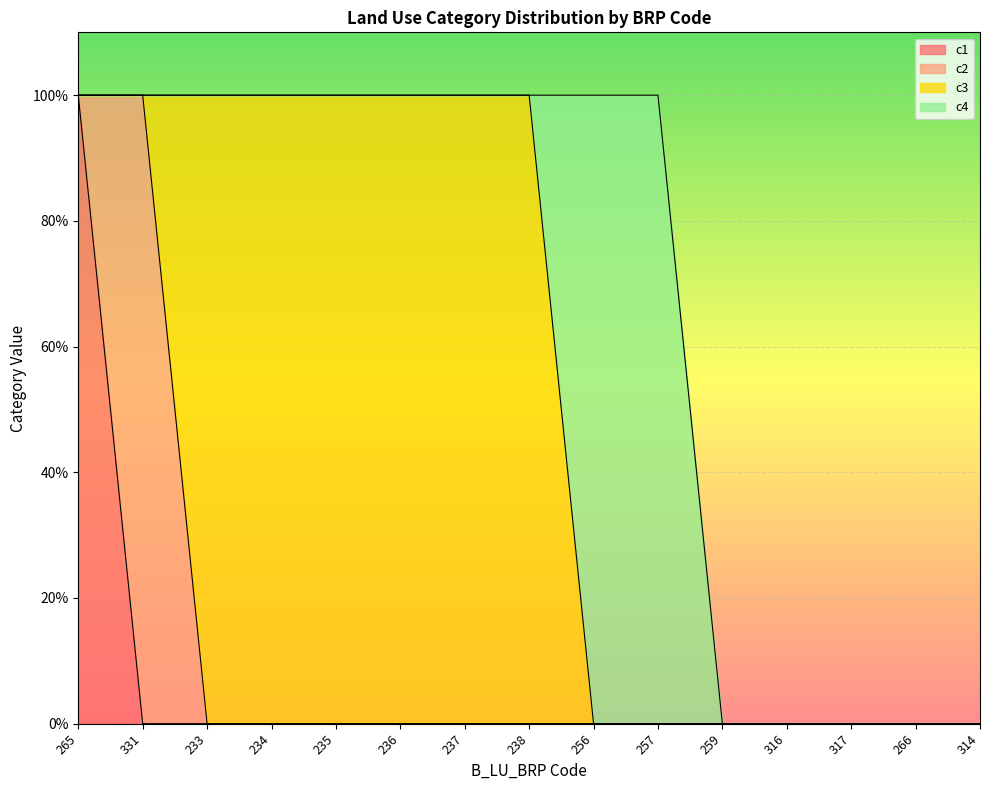

True or false: c4 and c1 intersect in this chart.

False